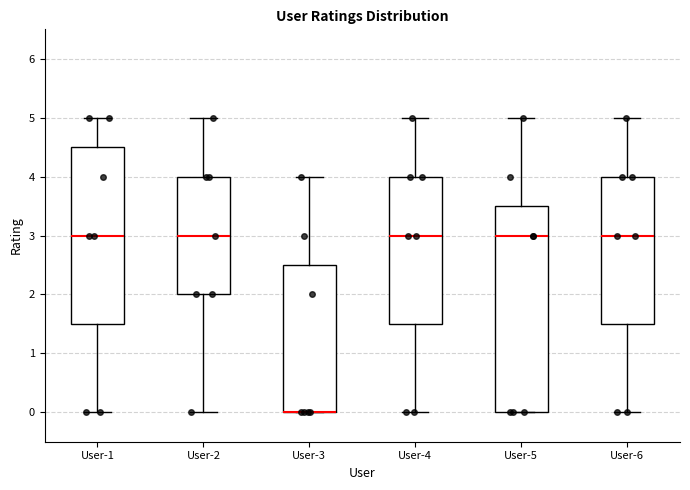

Where is the lower edge of the box for User-4 on the y-axis? The values are not printed on the chart, so give them approximately, as read against the axis.

1.5